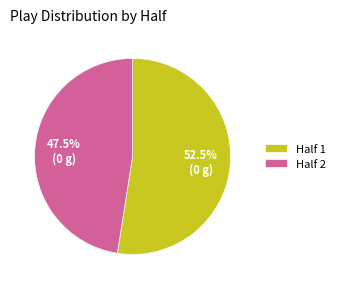

Between Half 1 and Half 2, which is larger?

Half 1